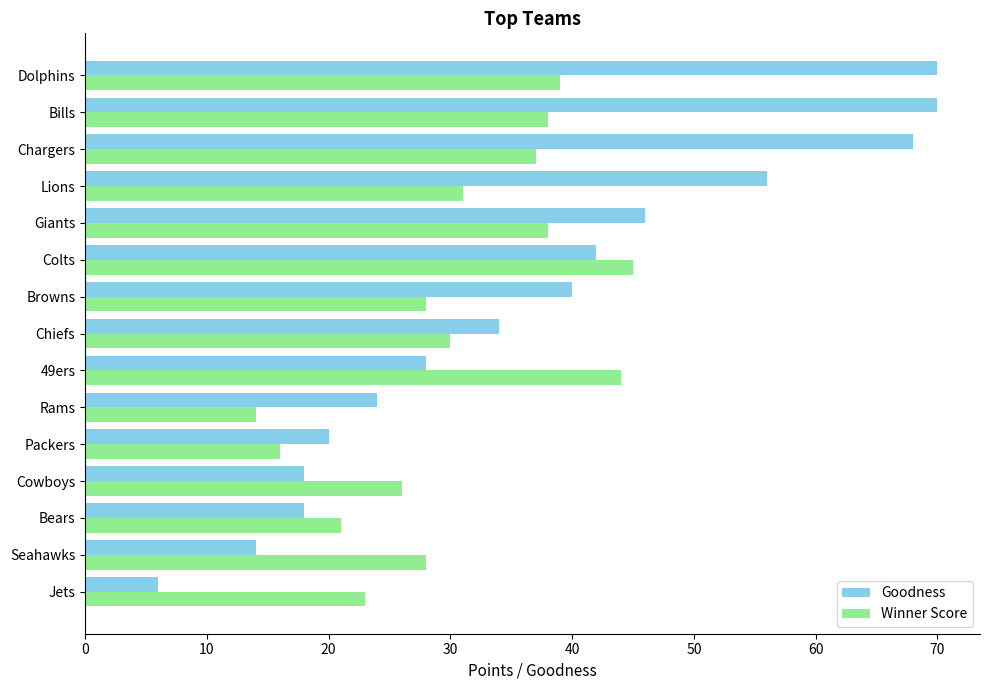

What is the difference between the second highest and second lowest values in the Goodness series?

56